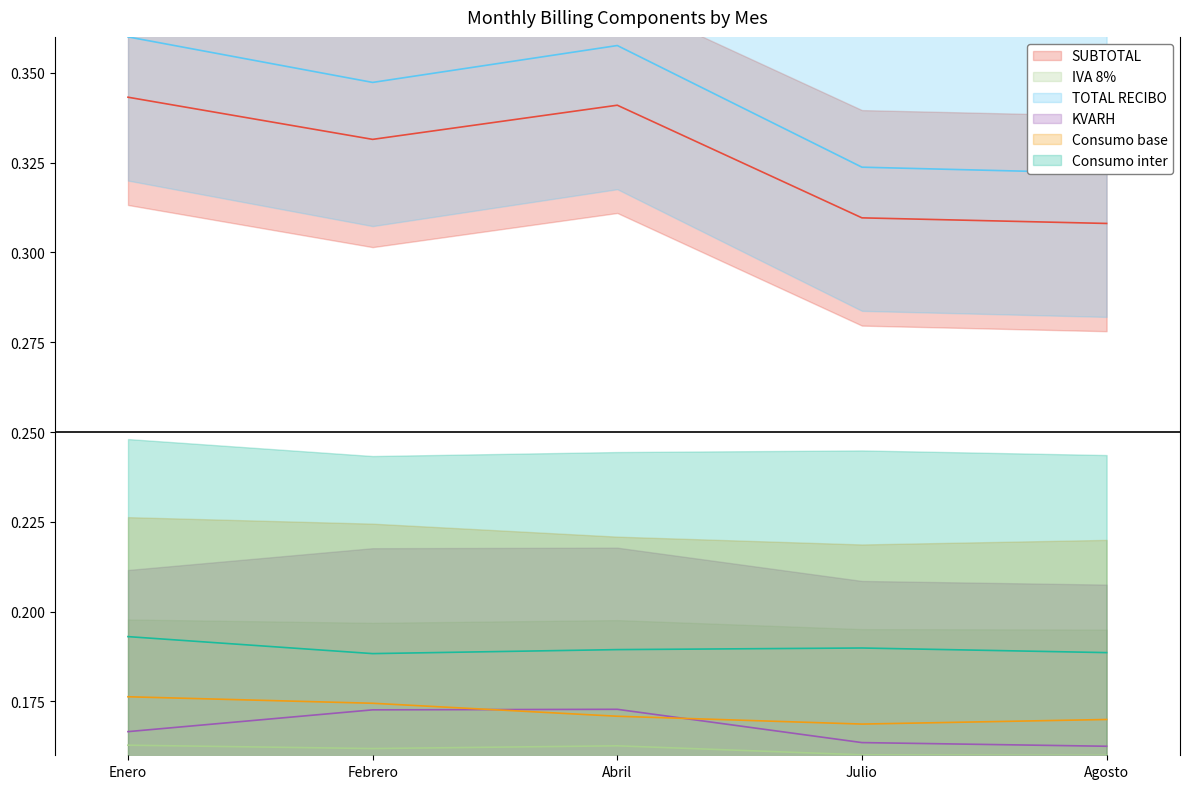

True or false: IVA 8% has more than 1 points higher than both neighbors.

False